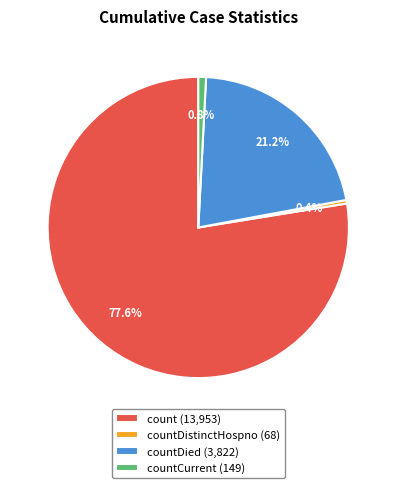

Does count (13,953) represent more than half of the total?

Yes